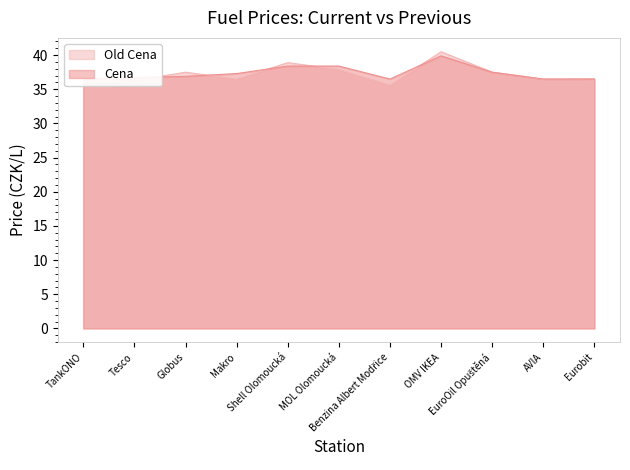

What is the difference between the second highest and second lowest values in the Old Cena series?

3.0